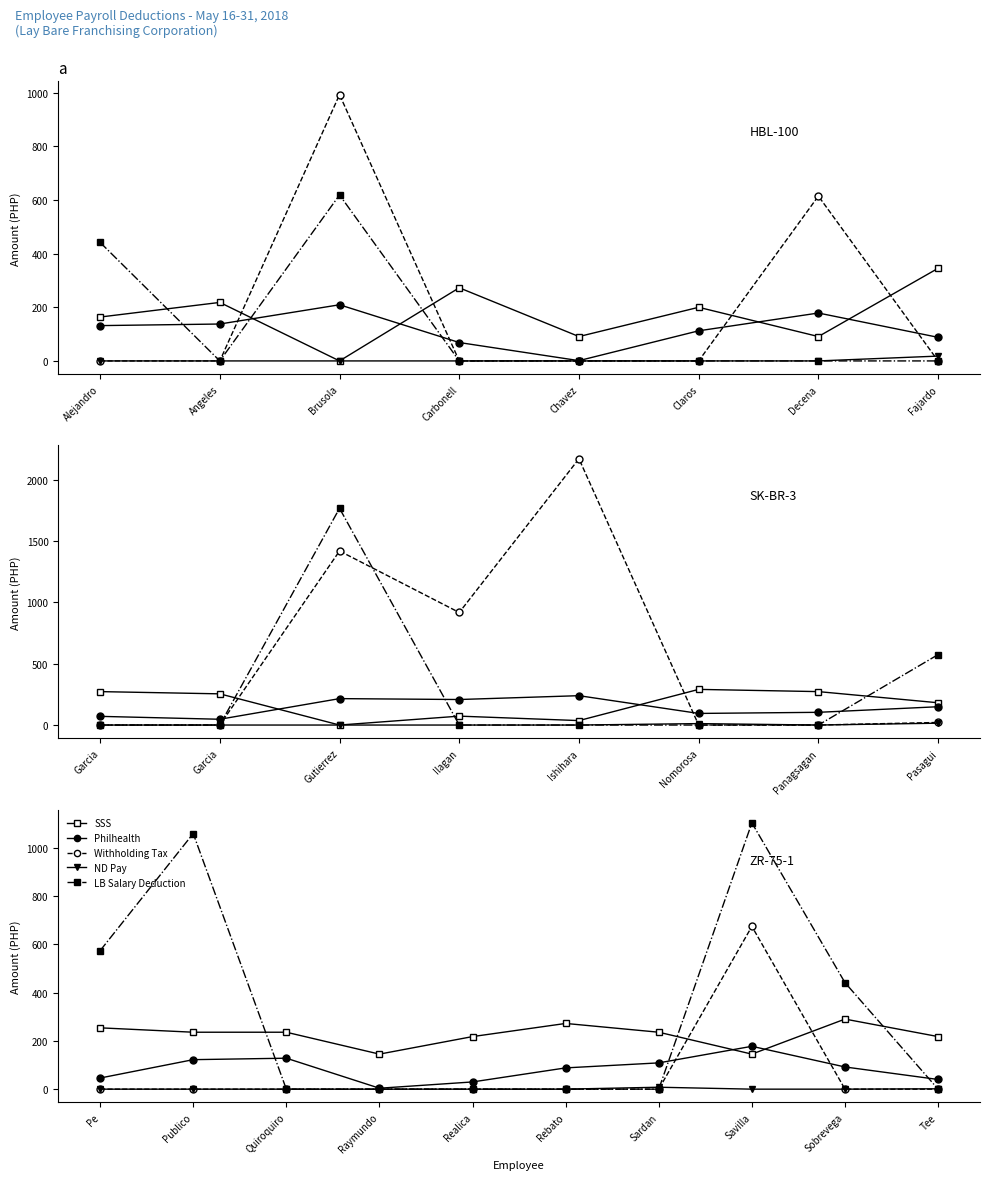

What is the label of the 7th point from the left?

Sardan